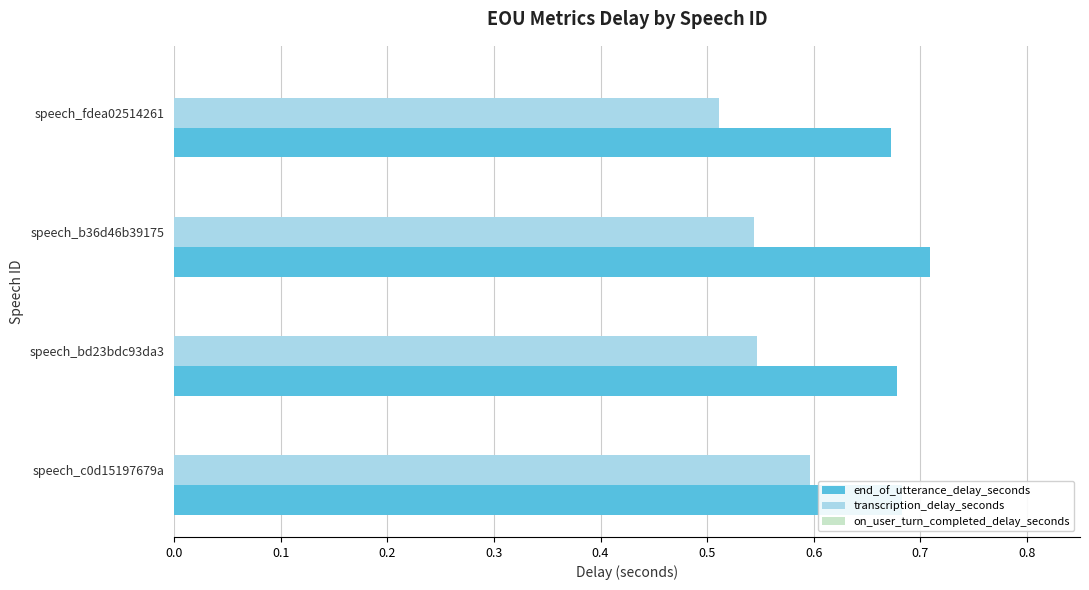

At speech_c0d15197679a, list the series in order from smallest to largest.

transcription_delay_seconds, end_of_utterance_delay_seconds